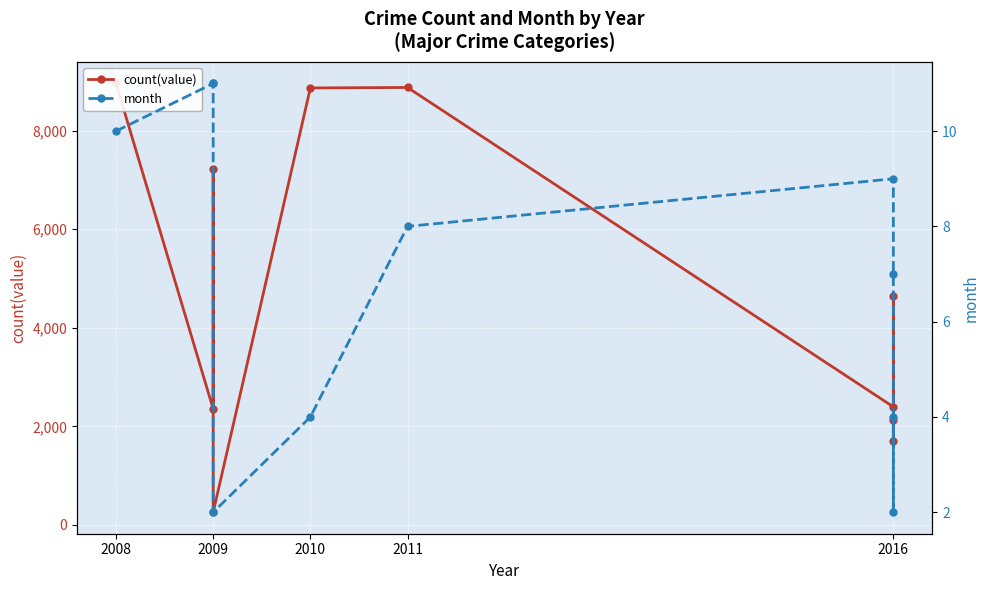

At which category does count(value) reach its first local peak?

2009